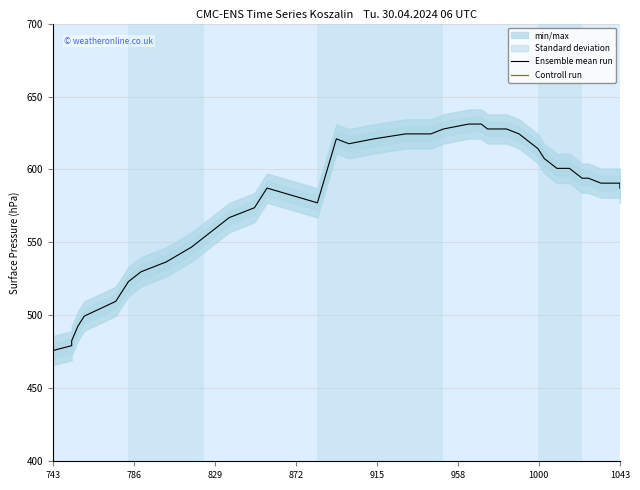

True or false: Ensemble mean run and Controll run cross at least once.

False